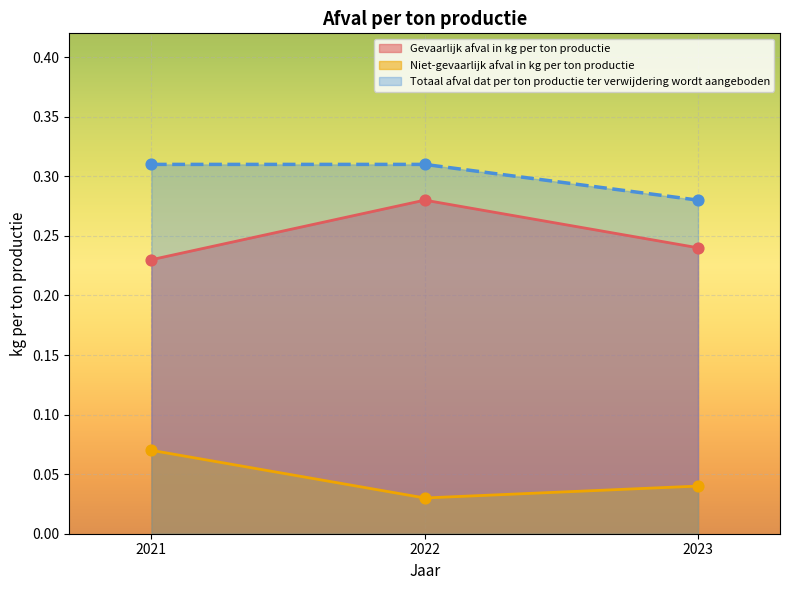

What are all the series names shown in the legend?

Gevaarlijk afval in kg per ton productie, Niet-gevaarlijk afval in kg per ton productie, Totaal afval dat per ton productie ter verwijdering wordt aangeboden